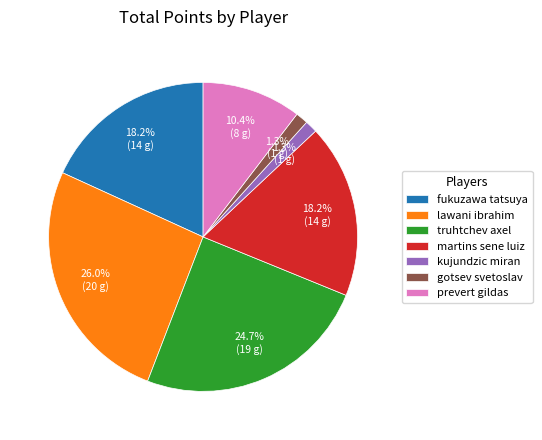

Is it true that kujundzic miran is 7% of the pie?

False